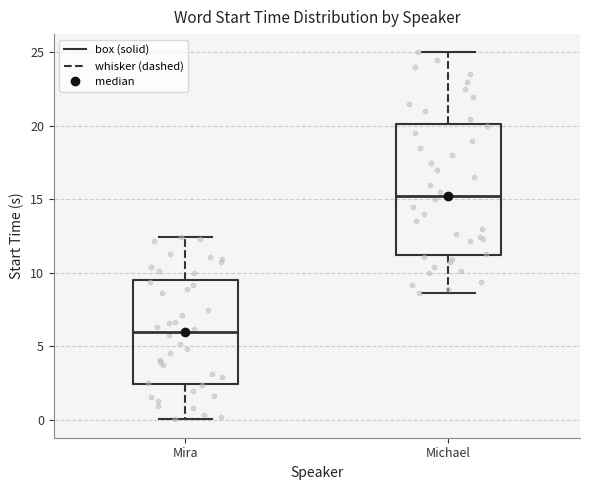

Reading left to right, transcribe this box plot: for each box, give where its median line is, the range the box spans, and where its two whiskers end, as read against the y-axis. The values are not printed on the chart, so give them approximately, as read against the axis.

Mira: median 6.0, box 2.5 to 9.5, whiskers 0.0 to 12.5
Michael: median 15.5, box 11.0 to 20.0, whiskers 8.5 to 25.0